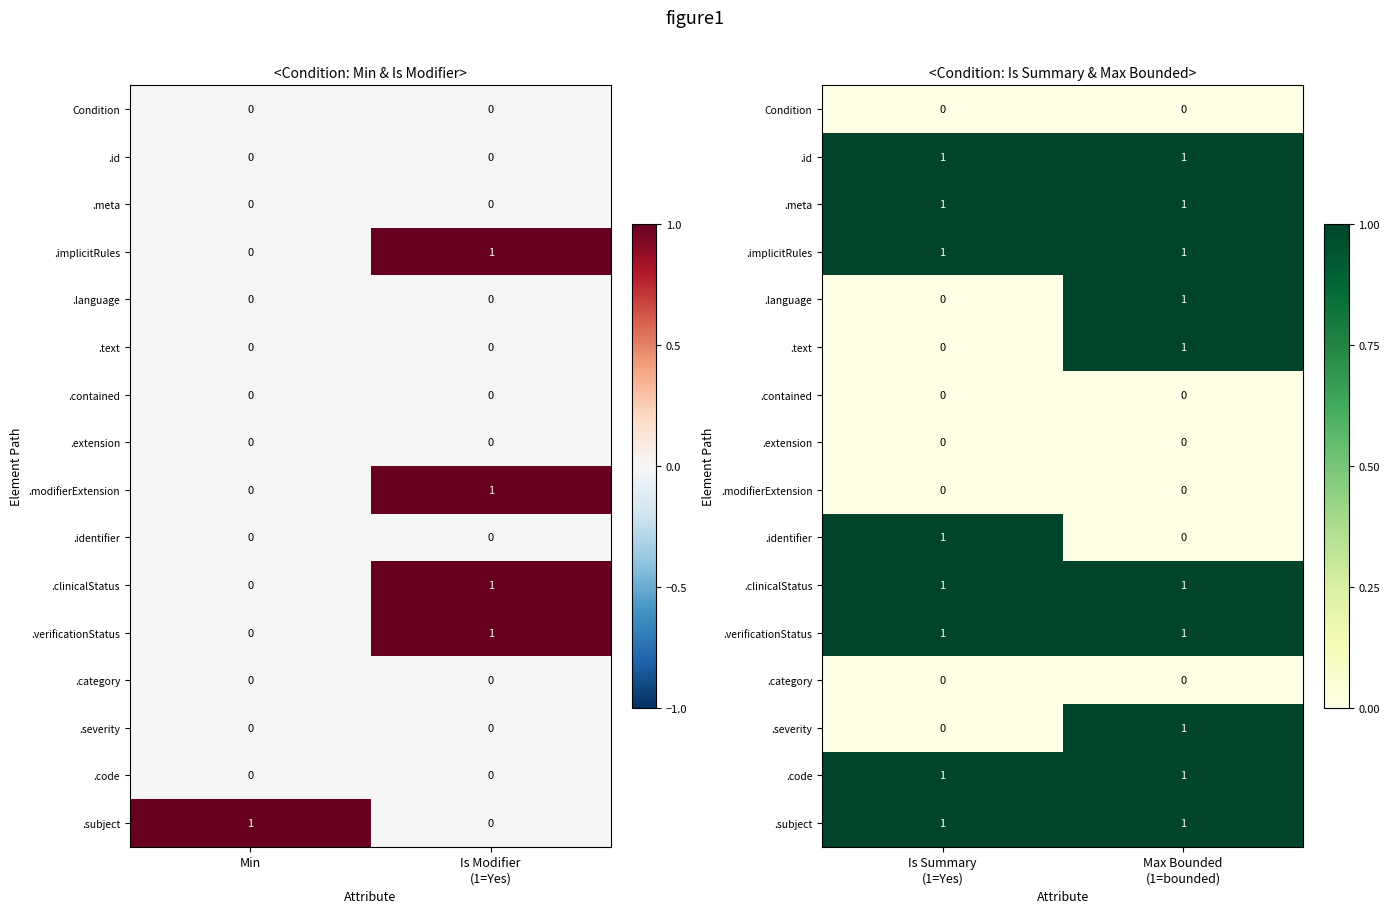

Count the number of categories in the chart.

2